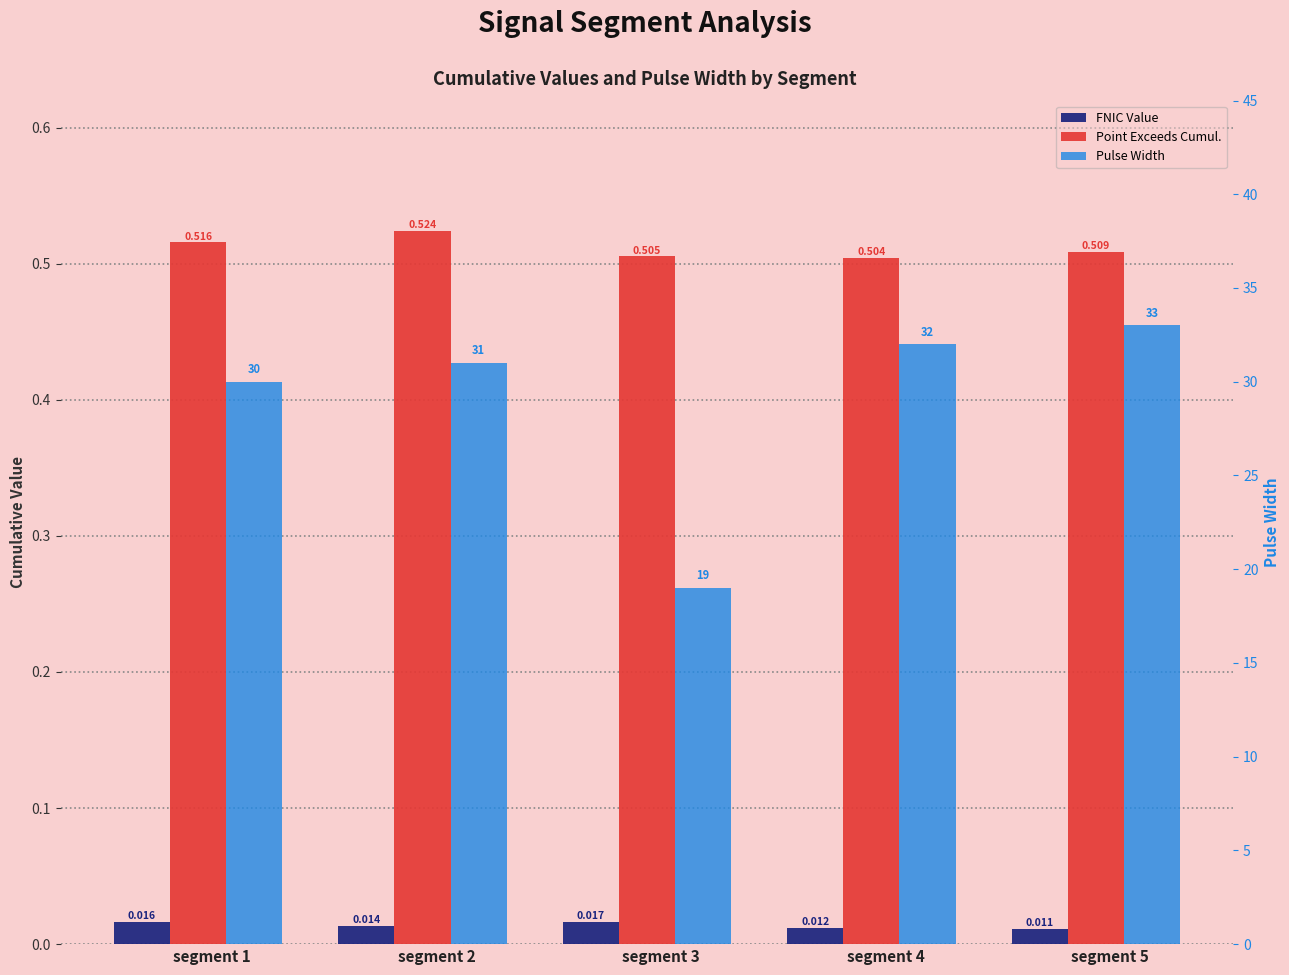

Is it true that Pulse_Width equals 52.8 at segment 4?

False